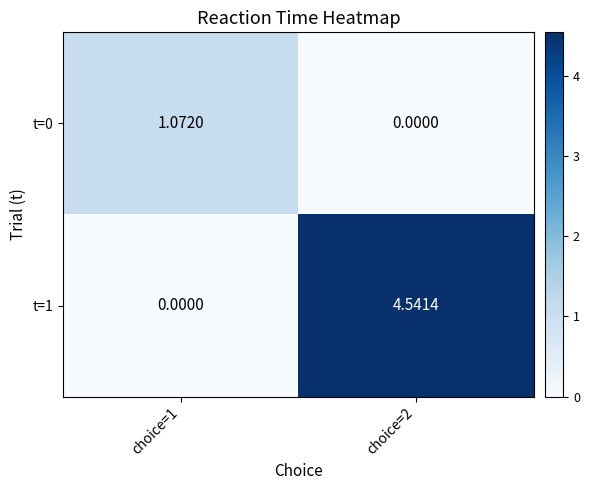

What is the maximum value shown in the chart?

4.5